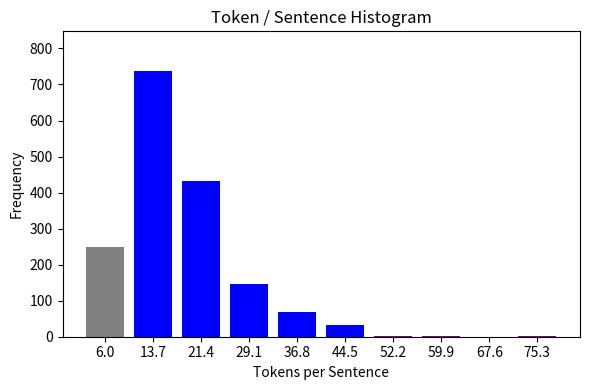

What is the greatest value displayed?

737